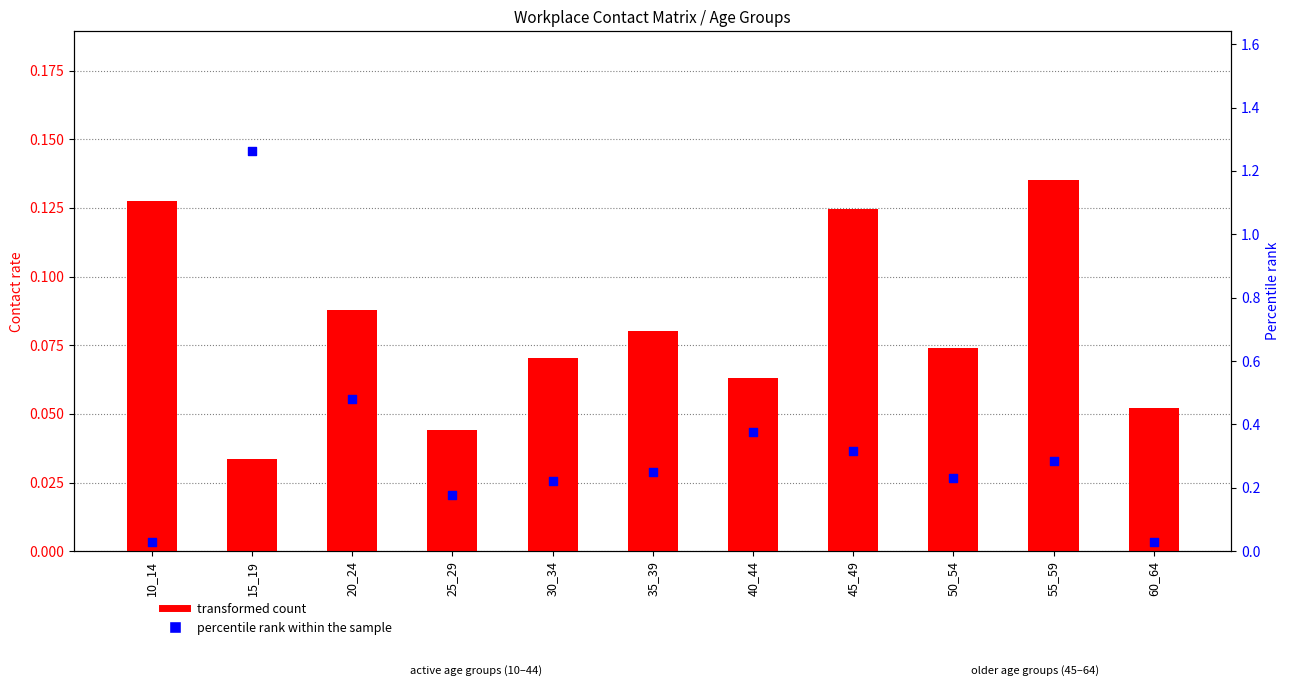

Which series has the largest Y range (max minus min)?

percentile rank within the sample